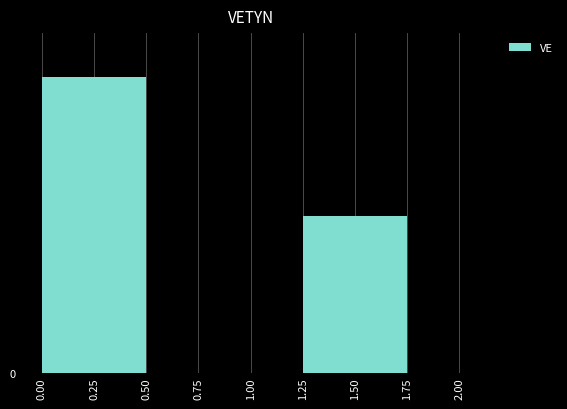

List the labels in order of value, smallest first.

1.50, 0.25